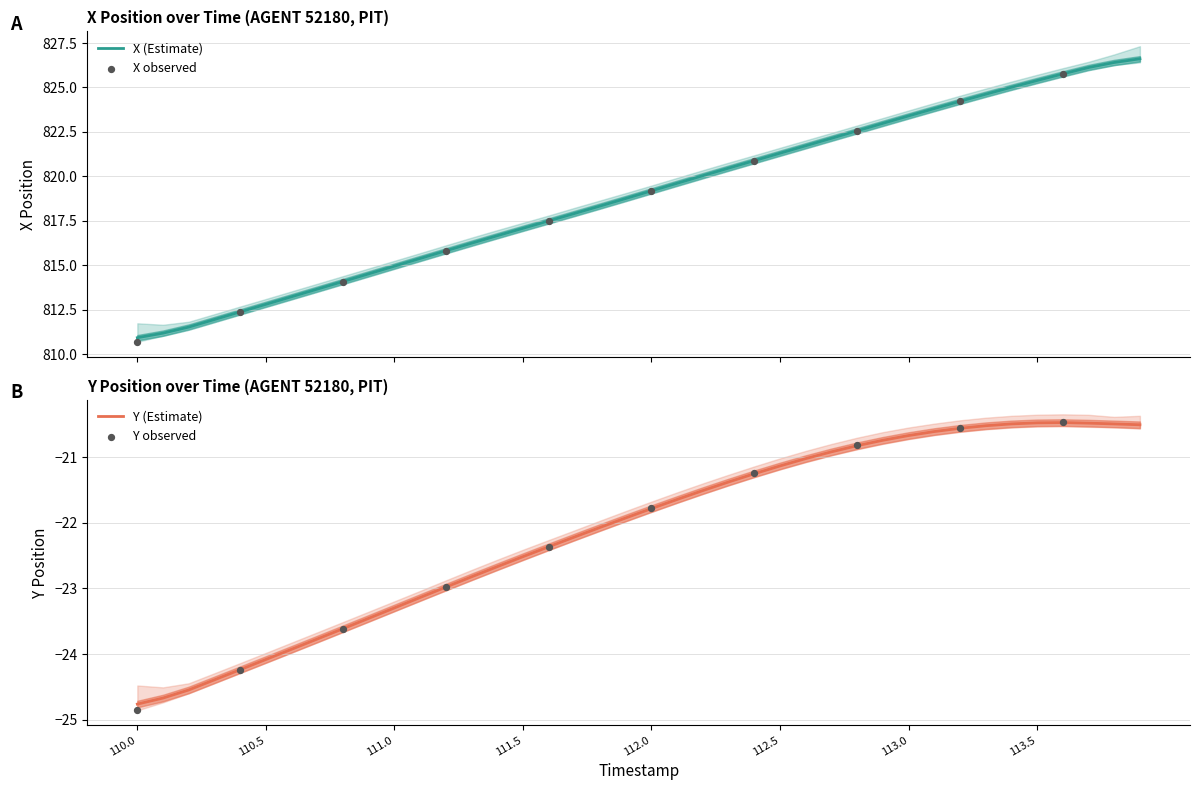

Which series reaches the maximum Y coordinate?

X